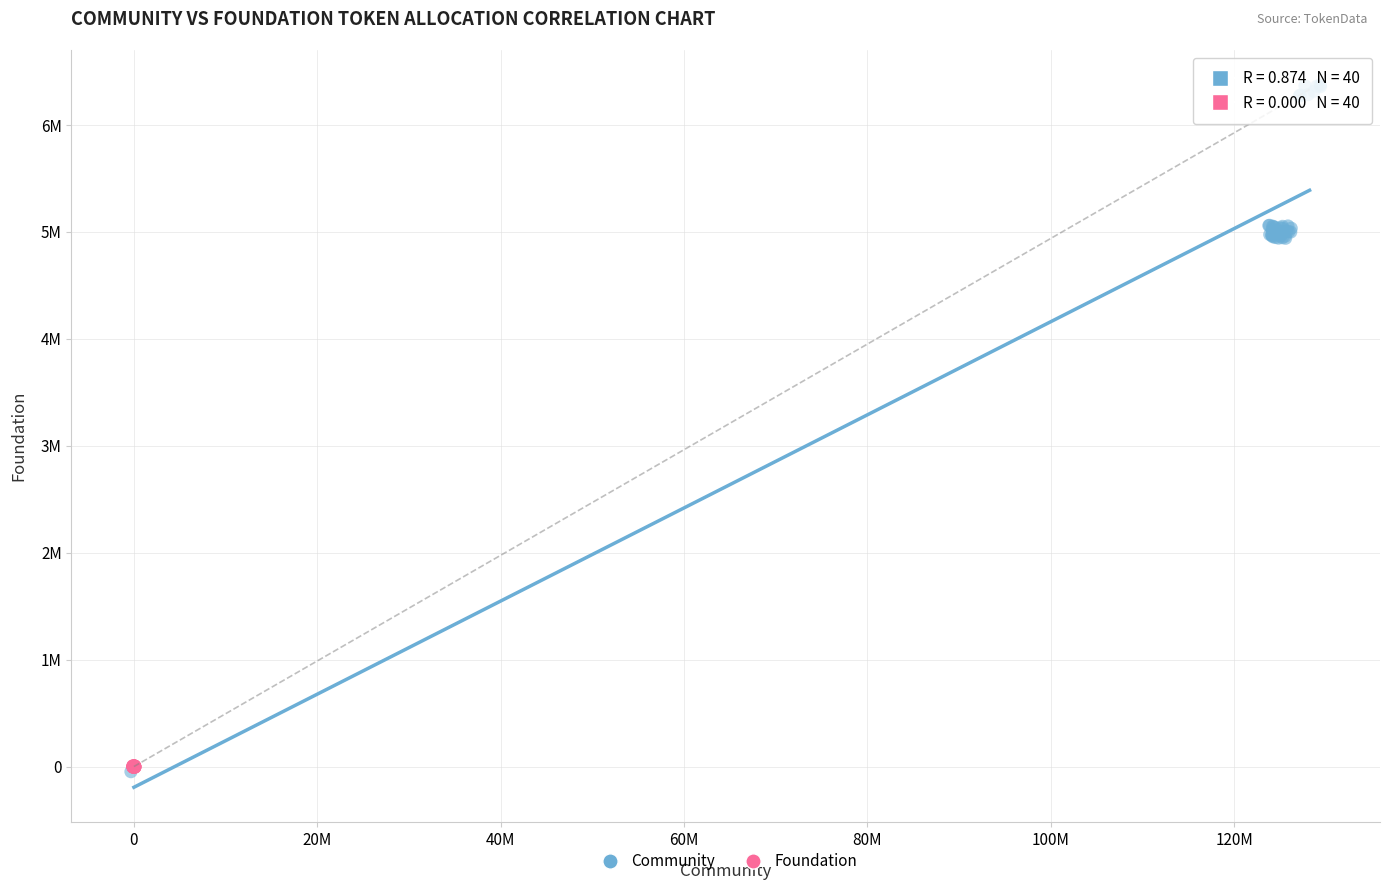

Which series has the widest spread of Y values?

Community